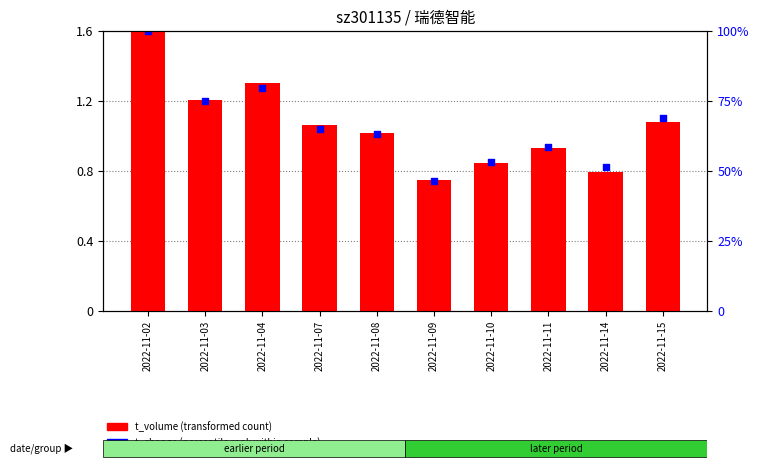

At which category is the sum across all series the highest?

2022-11-02